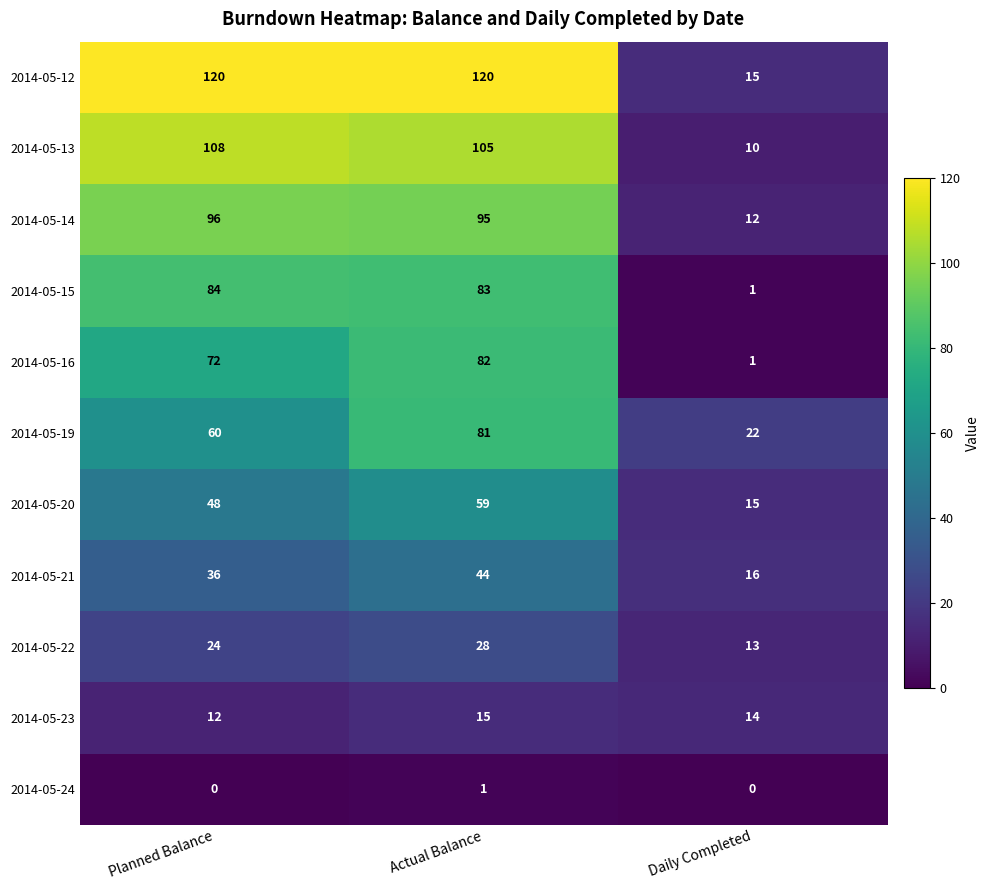

What is the total value across all series at Planned Balance?

660